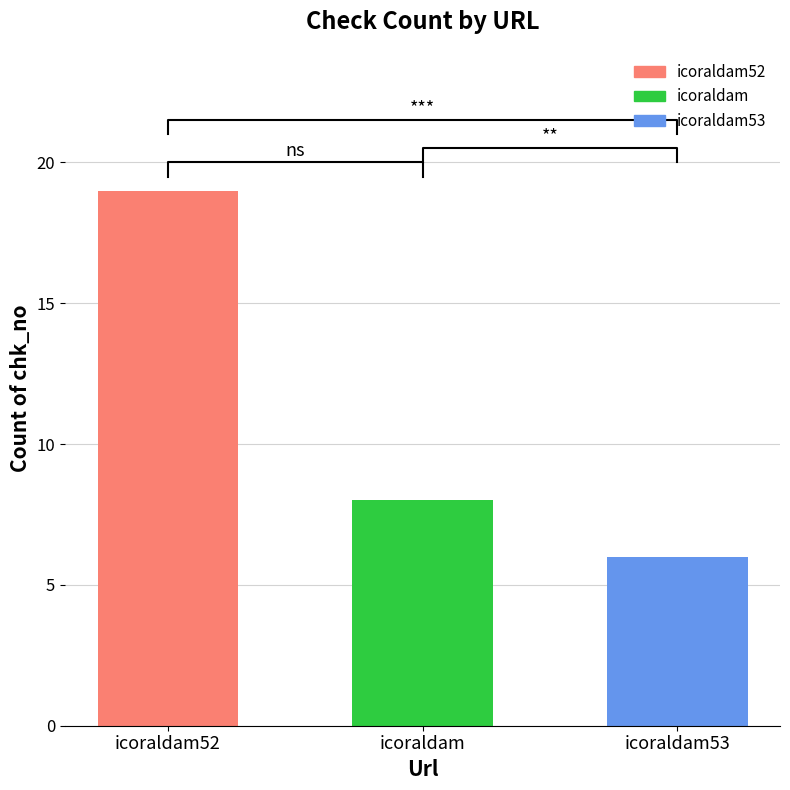

Which has a higher value, icoraldam53 or icoraldam52?

icoraldam52